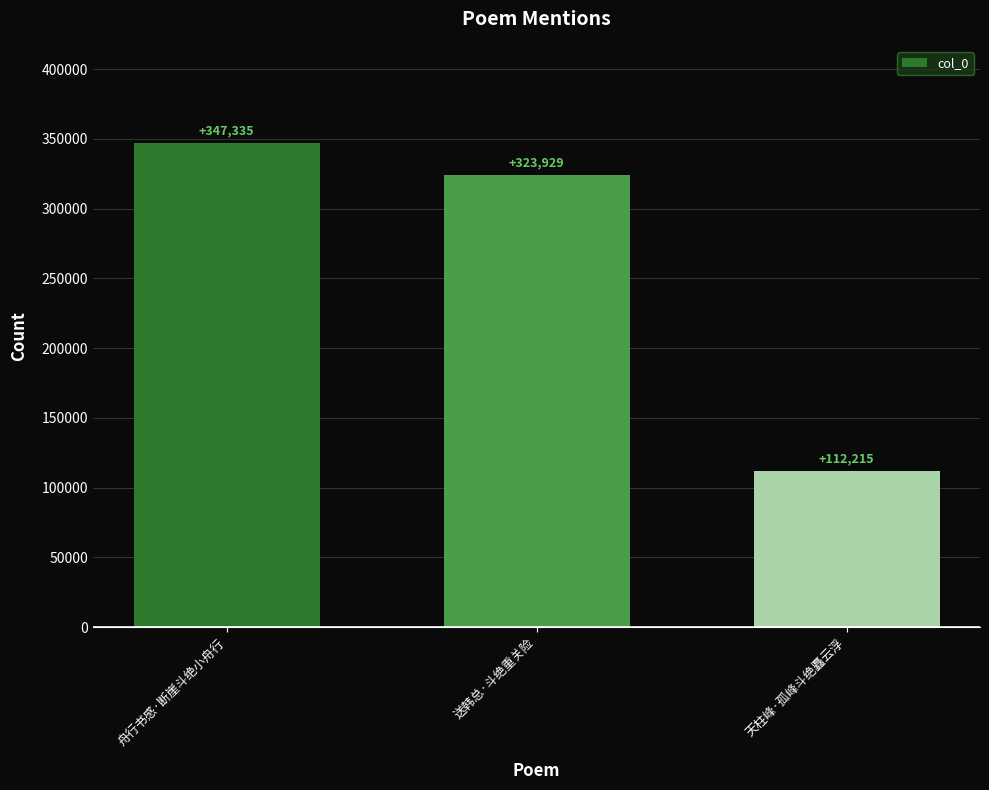

What is the smallest value displayed?

112215